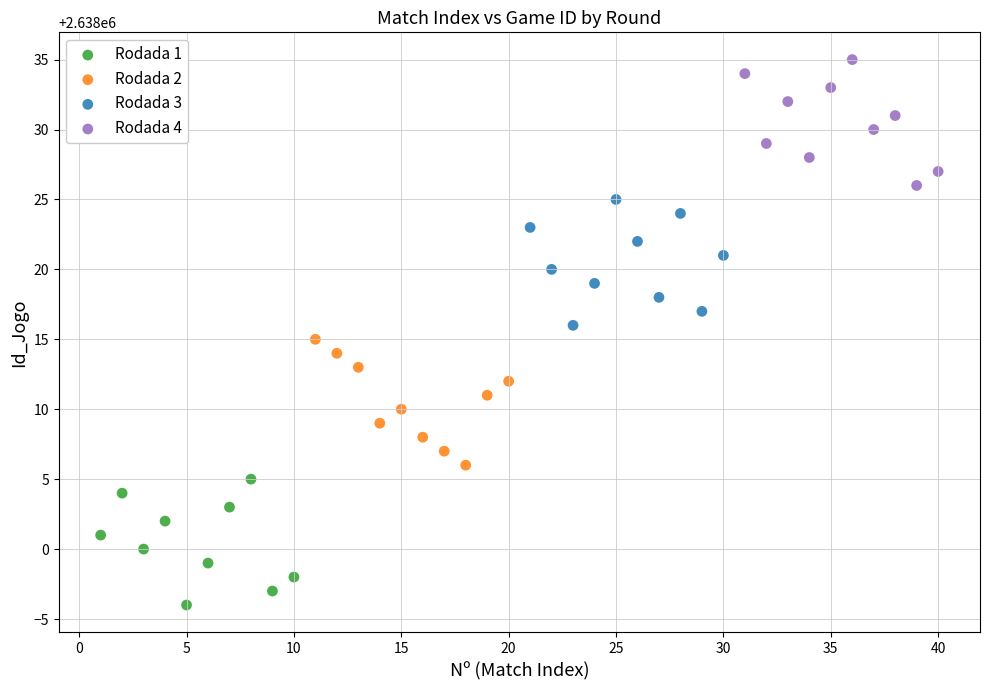

What are all the series names shown in the legend?

Rodada 1, Rodada 2, Rodada 3, Rodada 4